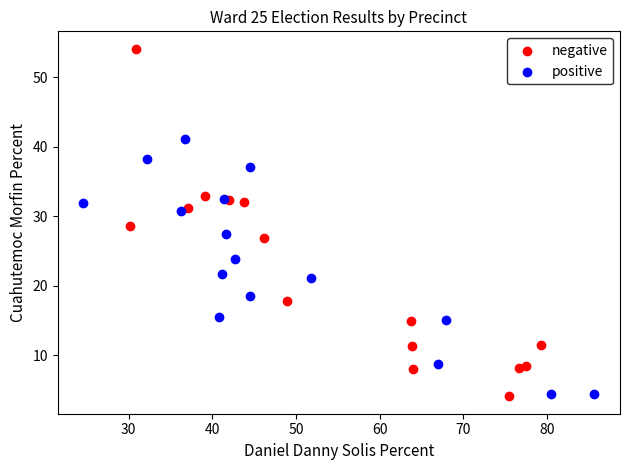

Which series has the widest spread of Y values?

negative